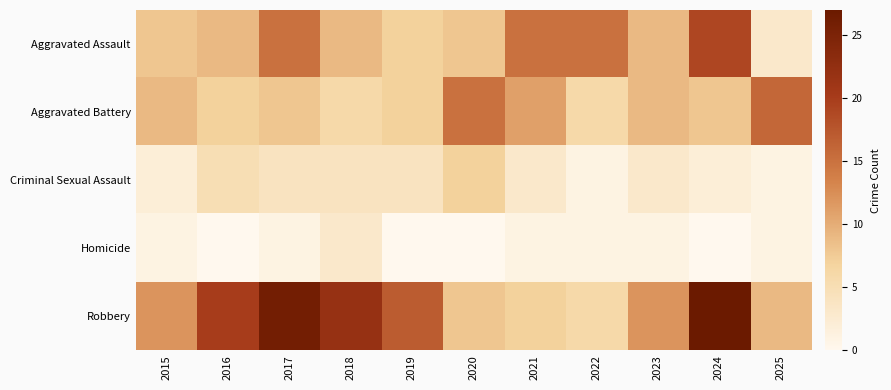

Which has a higher value, 2017 or 2024?

2024